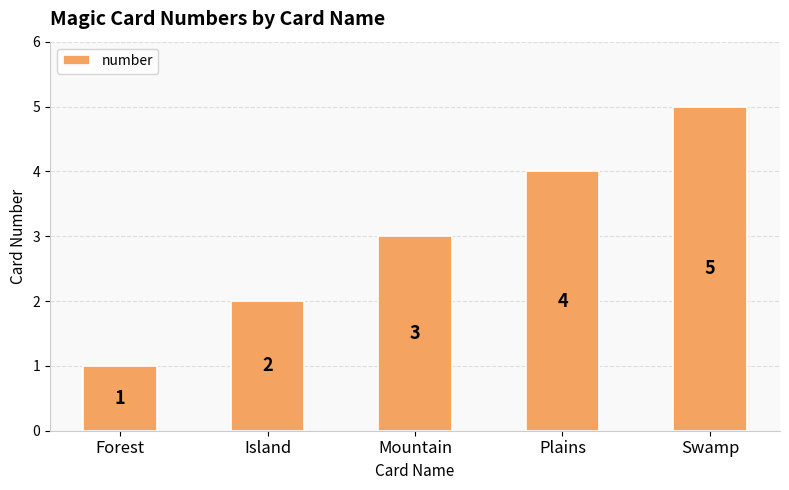

Where is the data nearest to the value 3?

Mountain